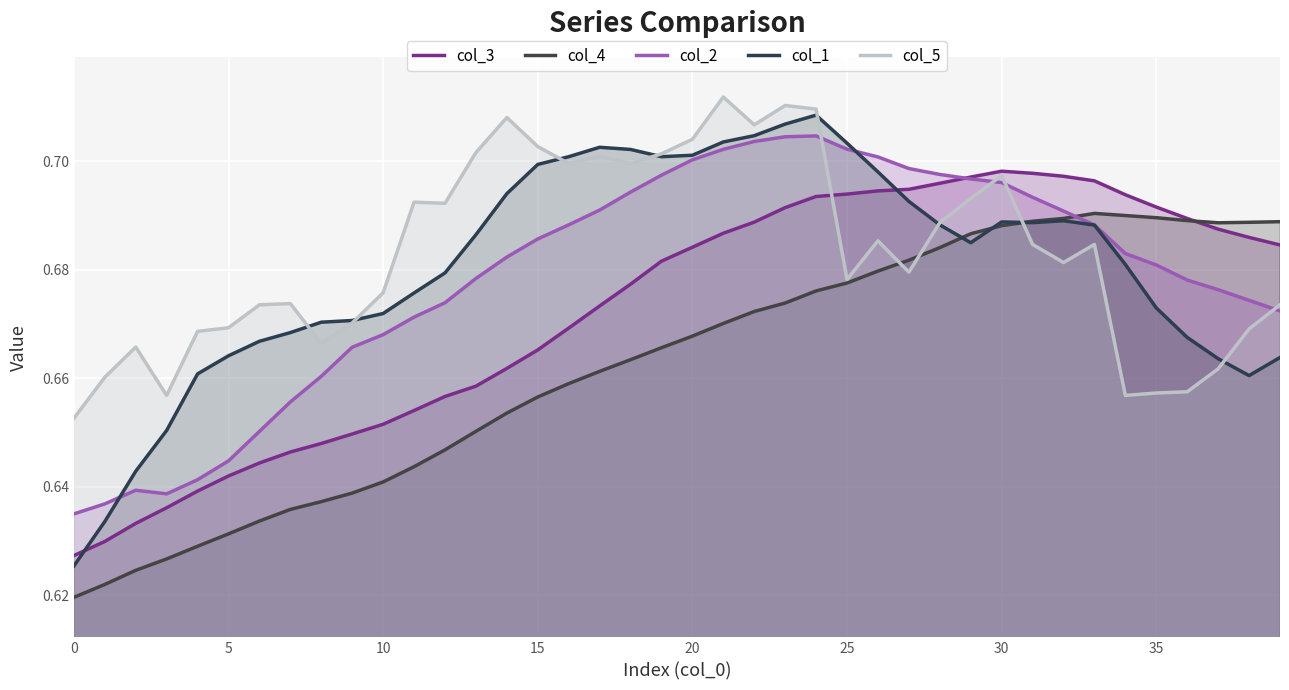

How many lines are shown in the chart?

5